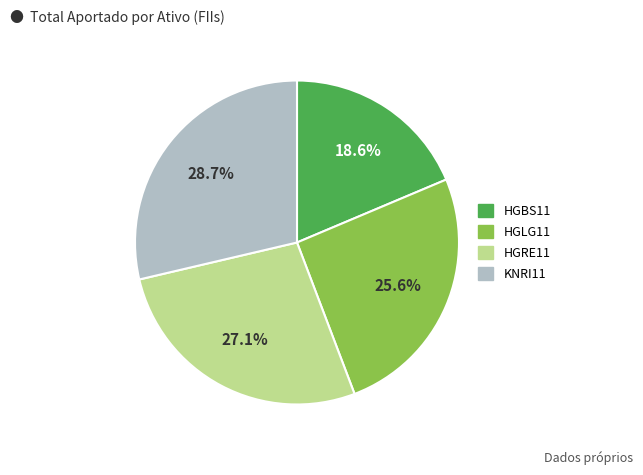

Is the sum of HGLG11 and HGBS11 greater than half?

No